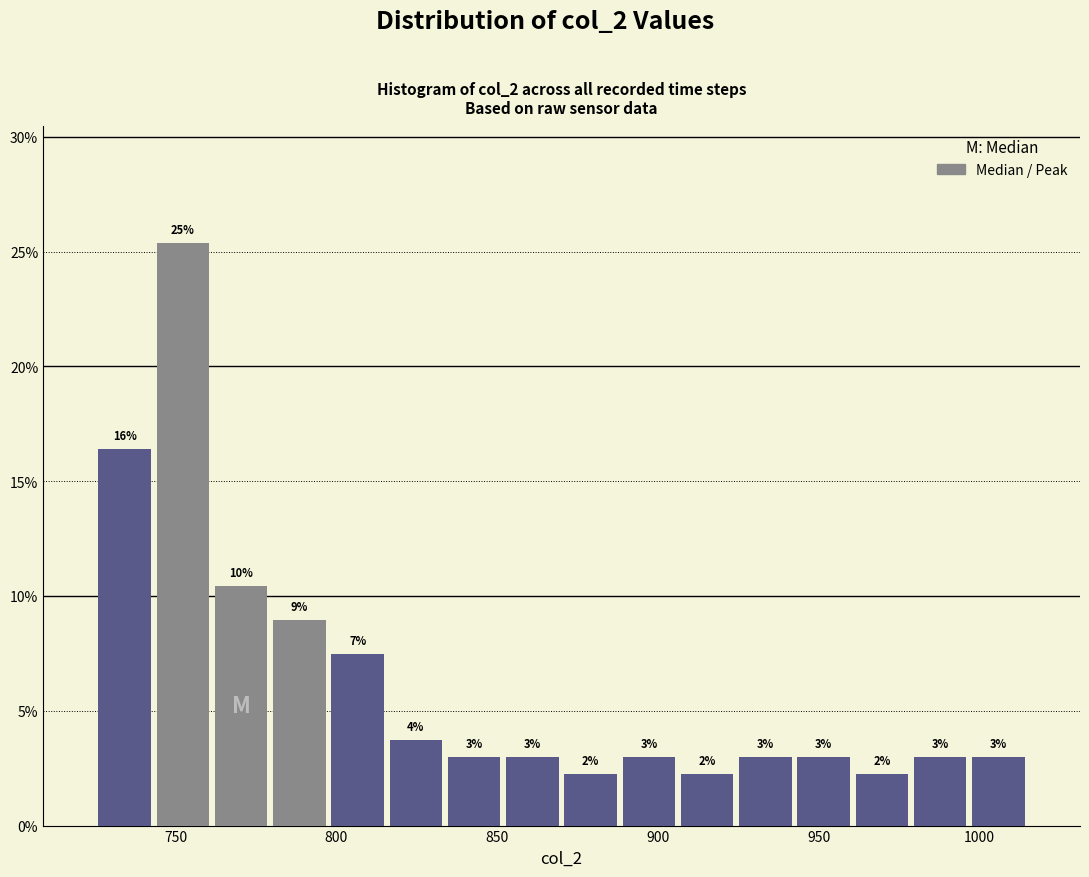

Around what value on the x-axis is the tallest bar? Give the approximate position of its centre, as read against the axis.

750